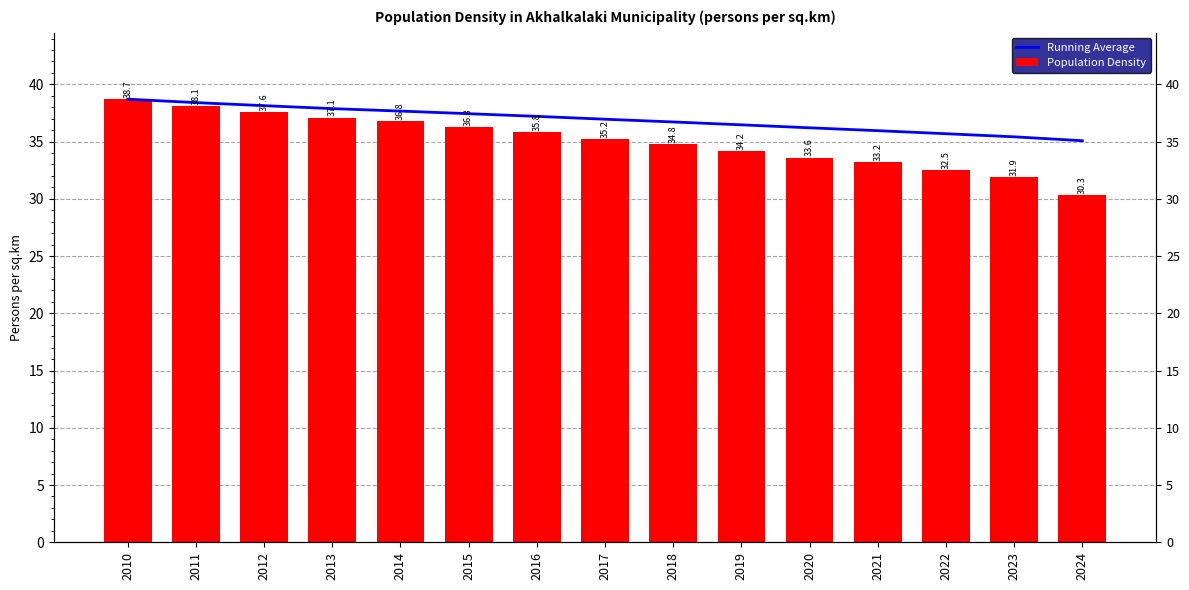

What is the difference between the Population Density values at 2015 and 2020?

2.7